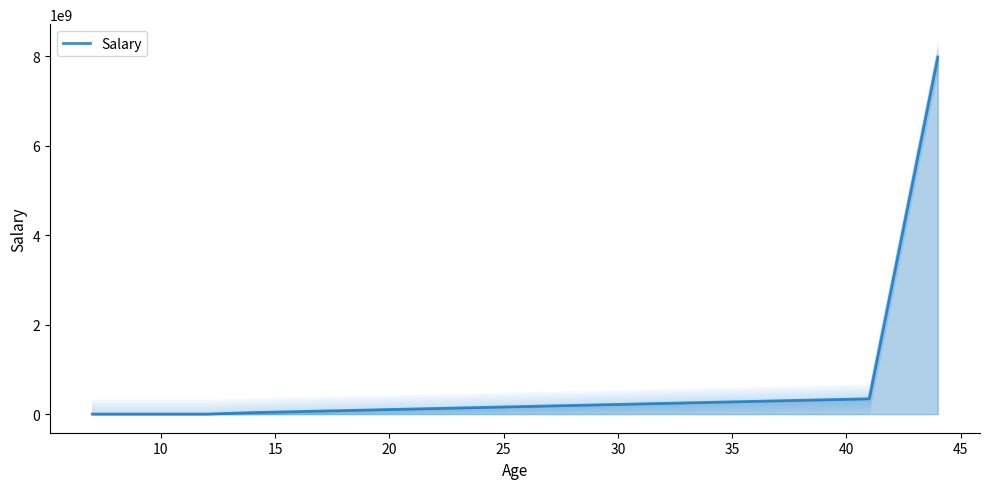

How many lines are shown in the chart?

1